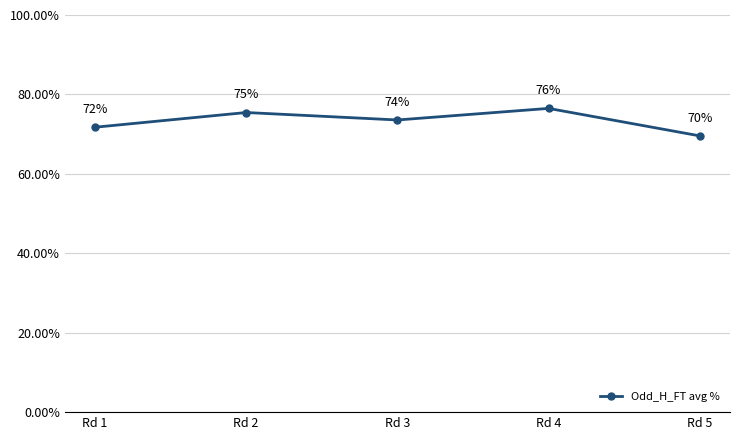

How many points are higher than both their immediate neighbors (excluding endpoints)?

2